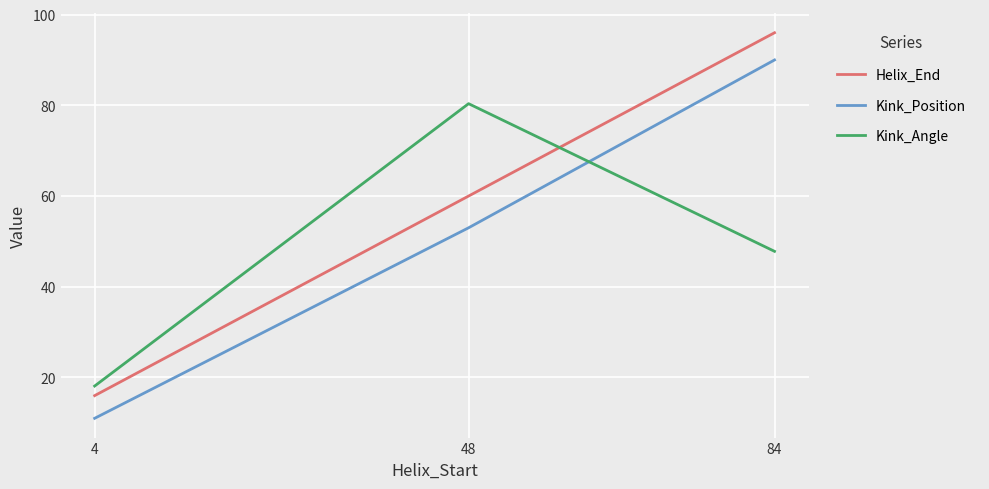

Which series has the largest range (max minus min)?

Helix_End